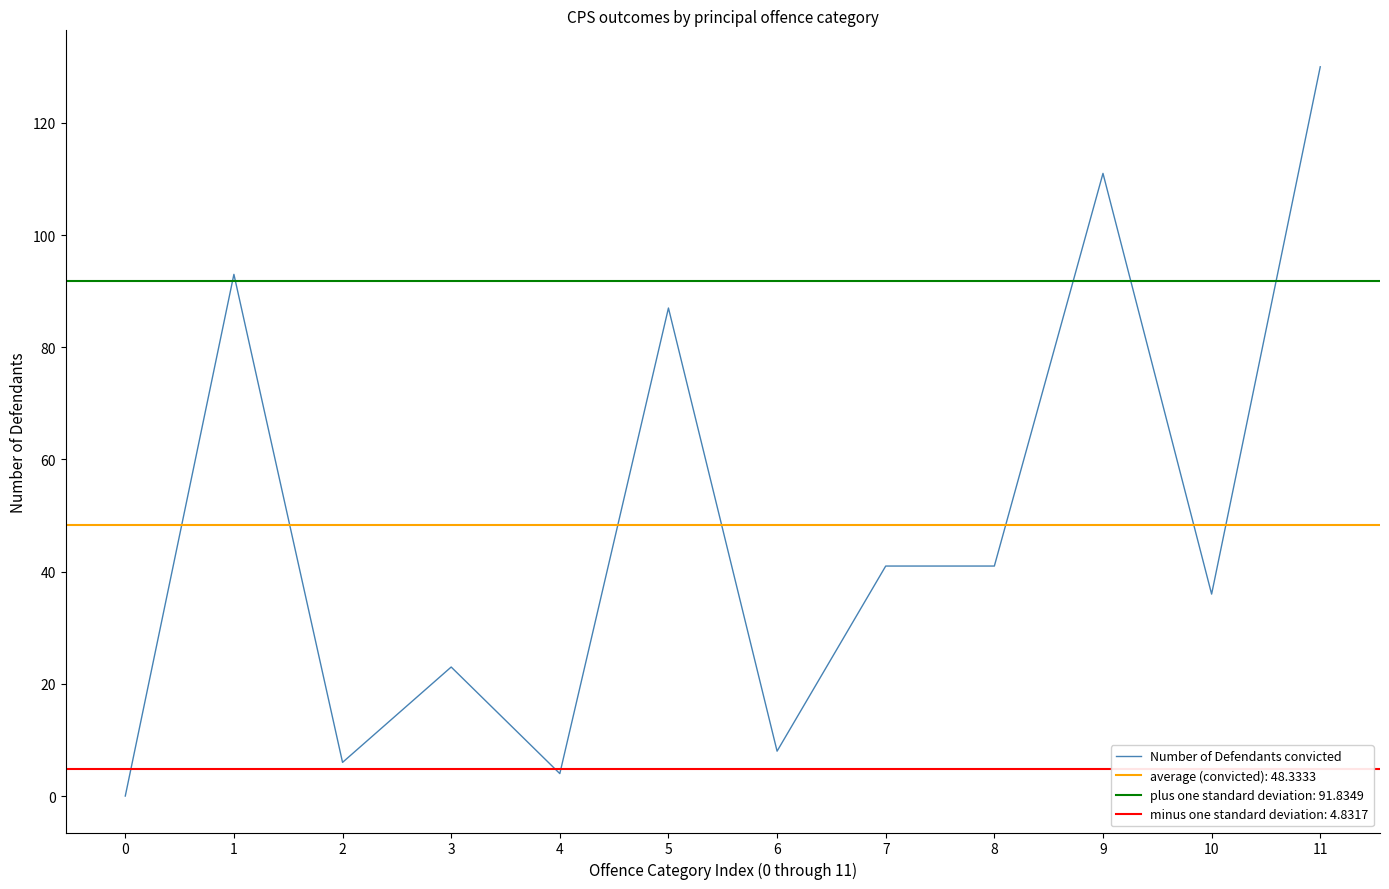

Between 6 and 9, which is larger?

9